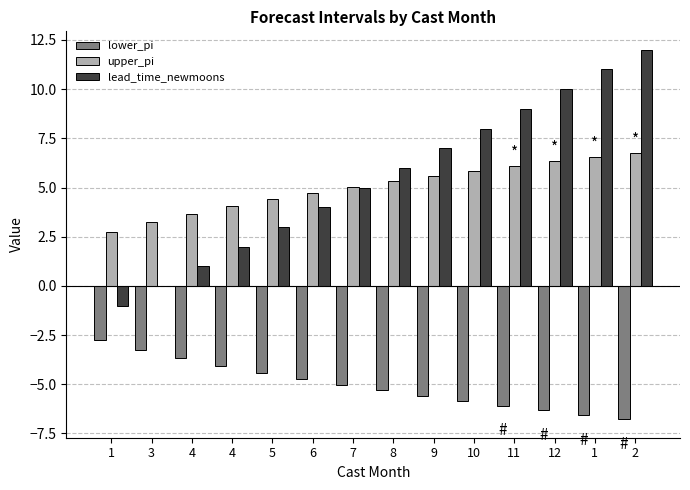

How many groups of bars are there?

14